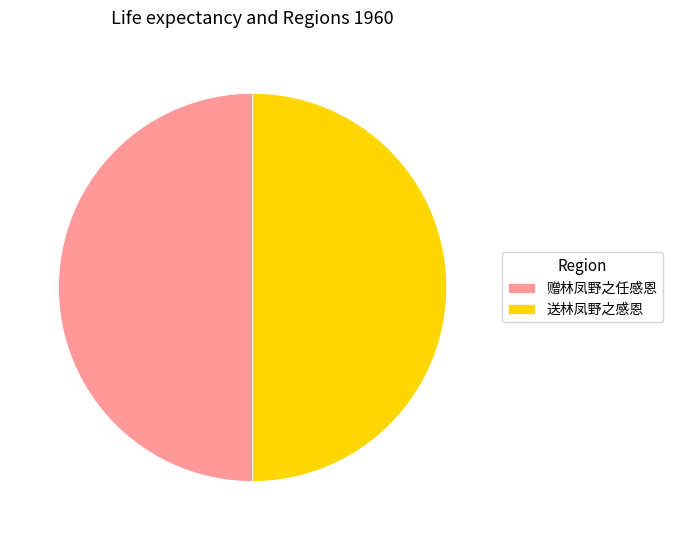

Do 送林凤野之感恩 and 赠林凤野之任感恩 together represent more than half of the pie?

Yes